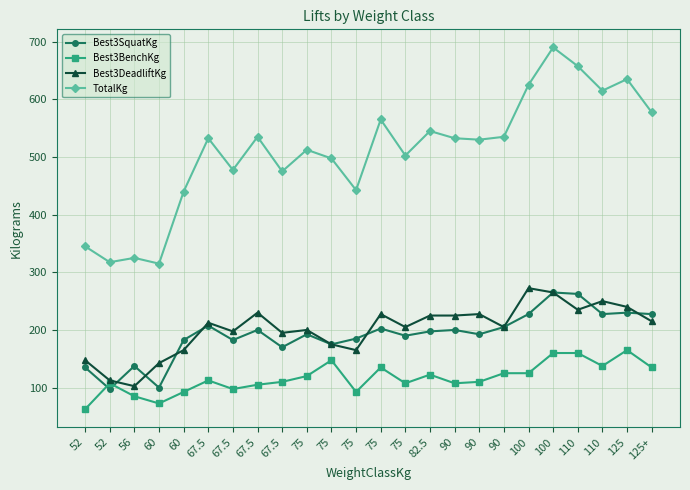

At which category does the chart reach its minimum across all series?

52